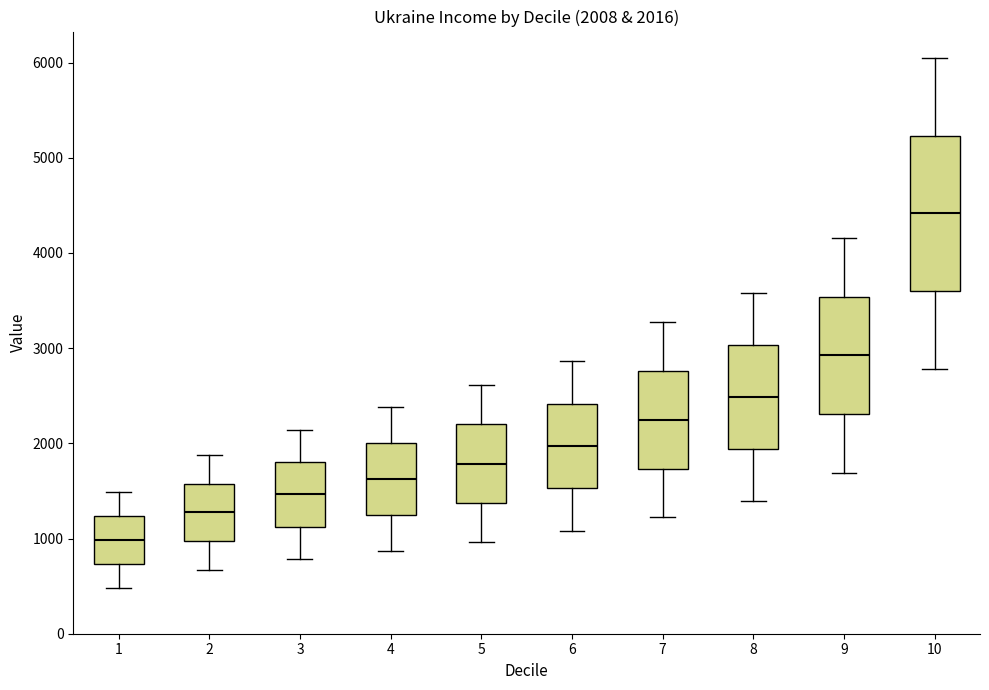

Which box is the tallest, from its lower edge to its upper edge?

10